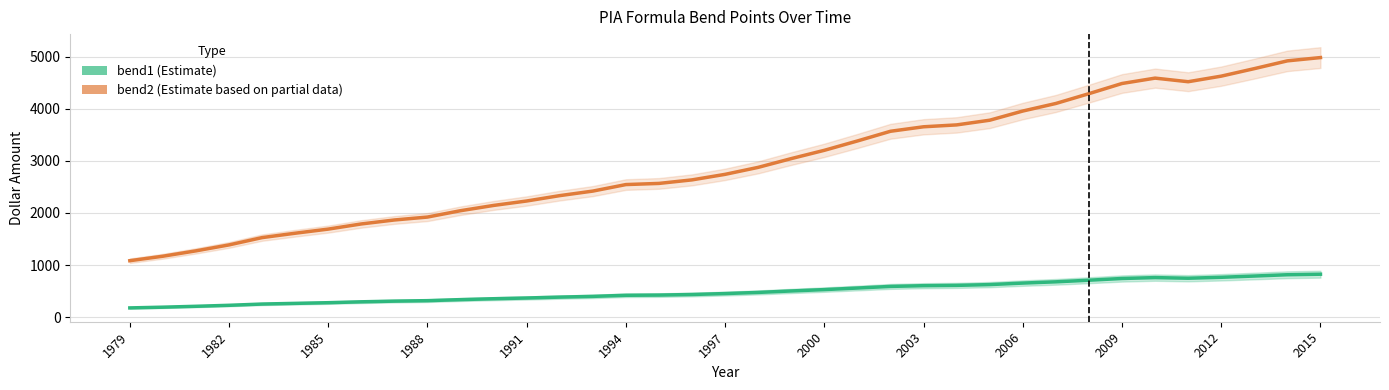

What is the difference between the maximum and minimum values in the bend2 series?

3895